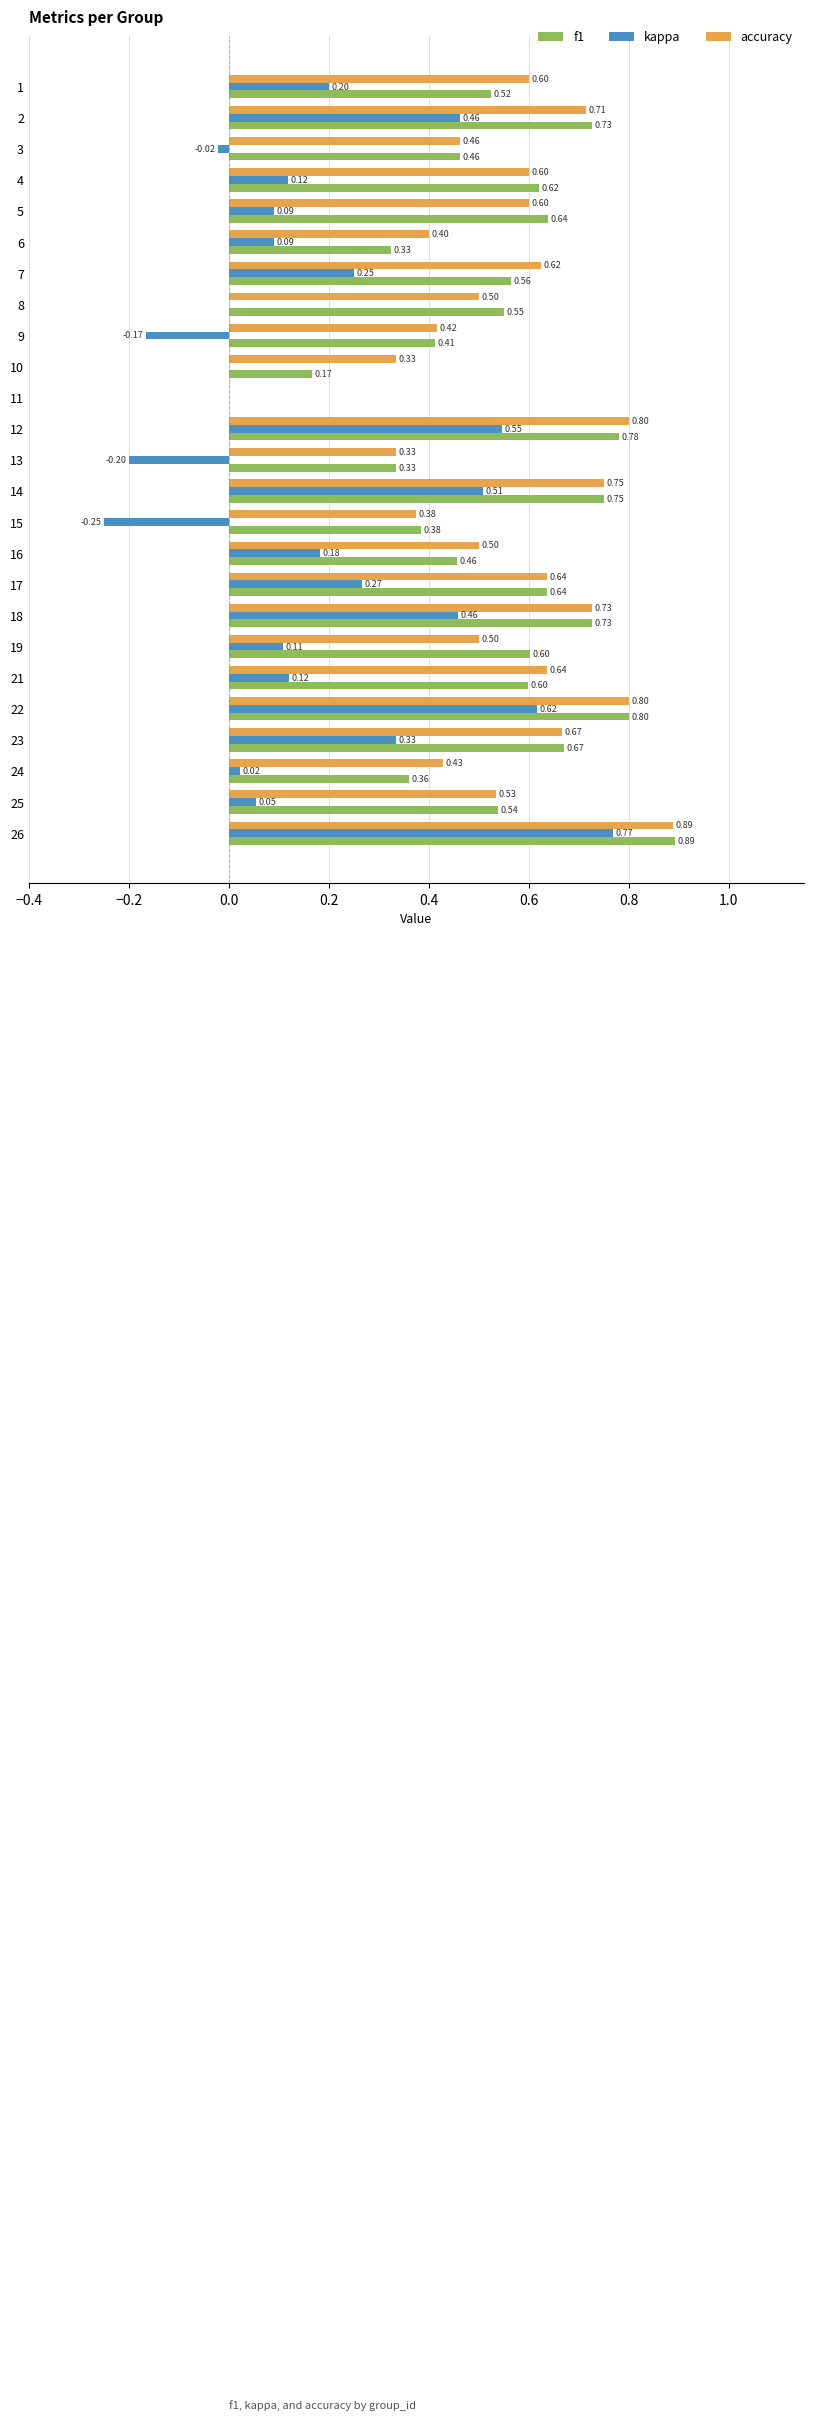

How many series are shown in this chart?

3